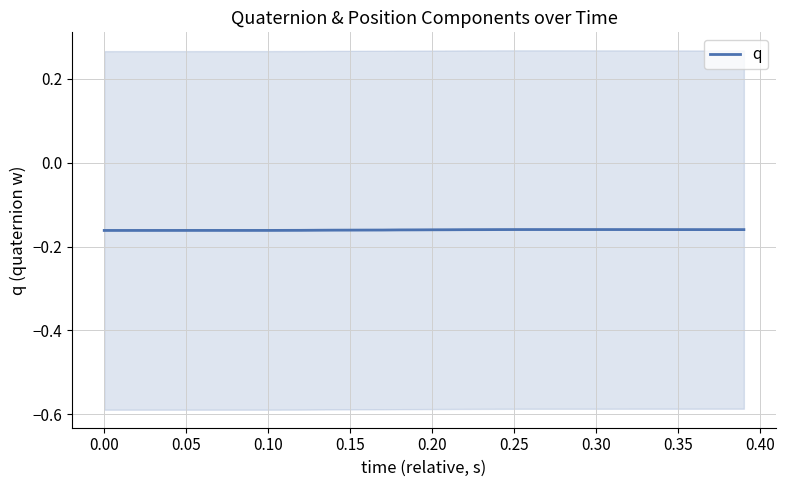

What is the maximum value shown in the chart?

-0.2